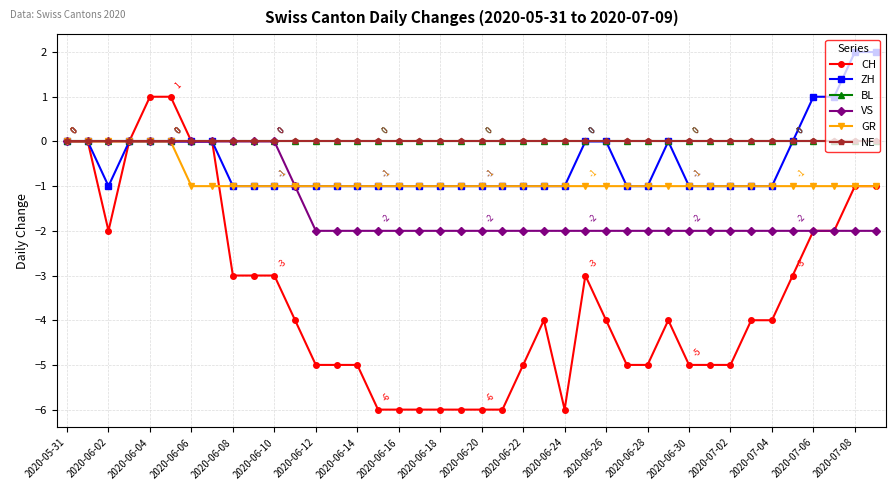

True or false: BL and VS intersect in this chart.

False